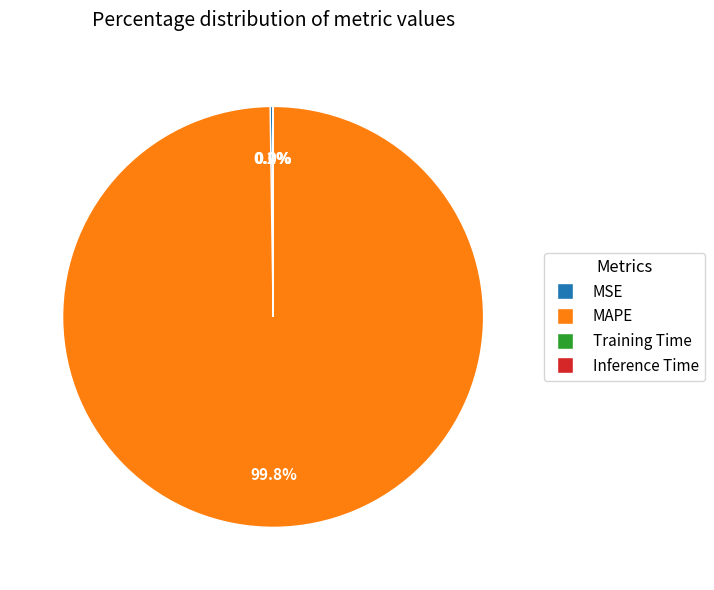

Is there any slice that represents more than half of the pie?

Yes